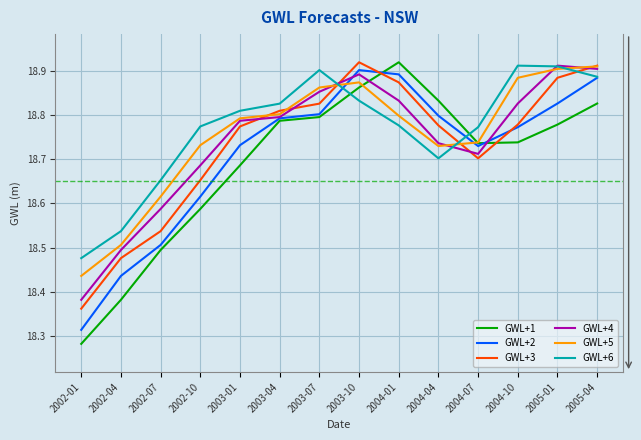

What is the total value across all series at 2003-07?

113.0